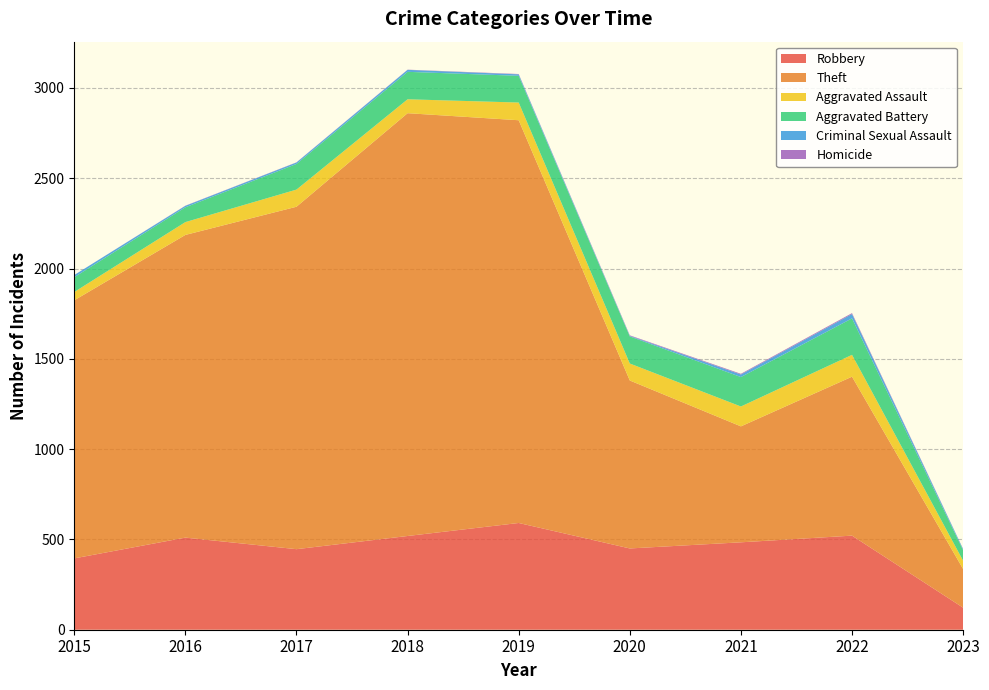

Reading left to right, extract all data points from this chart.

Robbery: 2015=395	2016=510	2017=446	2018=519	2019=591	2020=450	2021=484	2022=521	2023=122
Theft: 2015=1429	2016=1676	2017=1896	2018=2341	2019=2230	2020=930	2021=642	2022=880	2023=214
Aggravated Assault: 2015=46	2016=71	2017=95	2018=77	2019=98	2020=94	2021=110	2022=121	2023=46
Aggravated Battery: 2015=82	2016=82	2017=142	2018=152	2019=148	2020=150	2021=163	2022=202	2023=58
Criminal Sexual Assault: 2015=12	2016=8	2017=8	2018=11	2019=8	2020=3	2021=14	2022=24	2023=6
Homicide: 2015=0	2016=1	2017=1	2018=1	2019=2	2020=3	2021=4	2022=5	2023=1